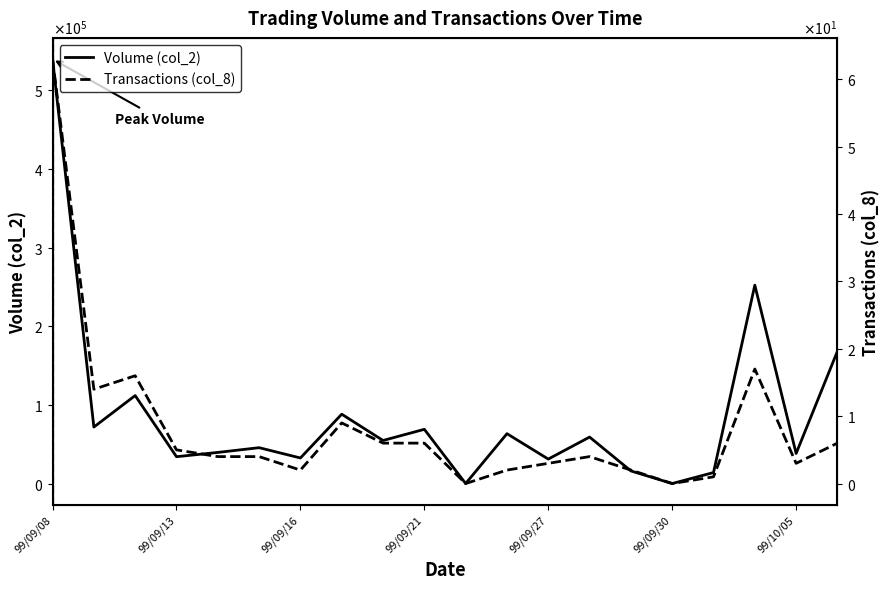

At which category does Transactions (col_8) reach its first local valley?

99/09/13